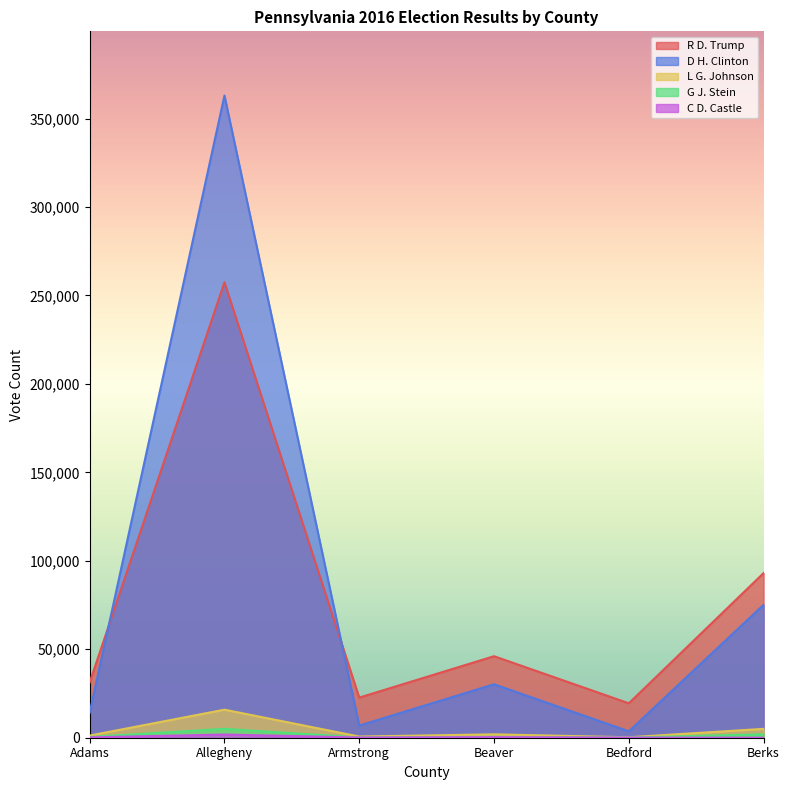

What is the difference between the highest and lowest values at Beaver?

45742